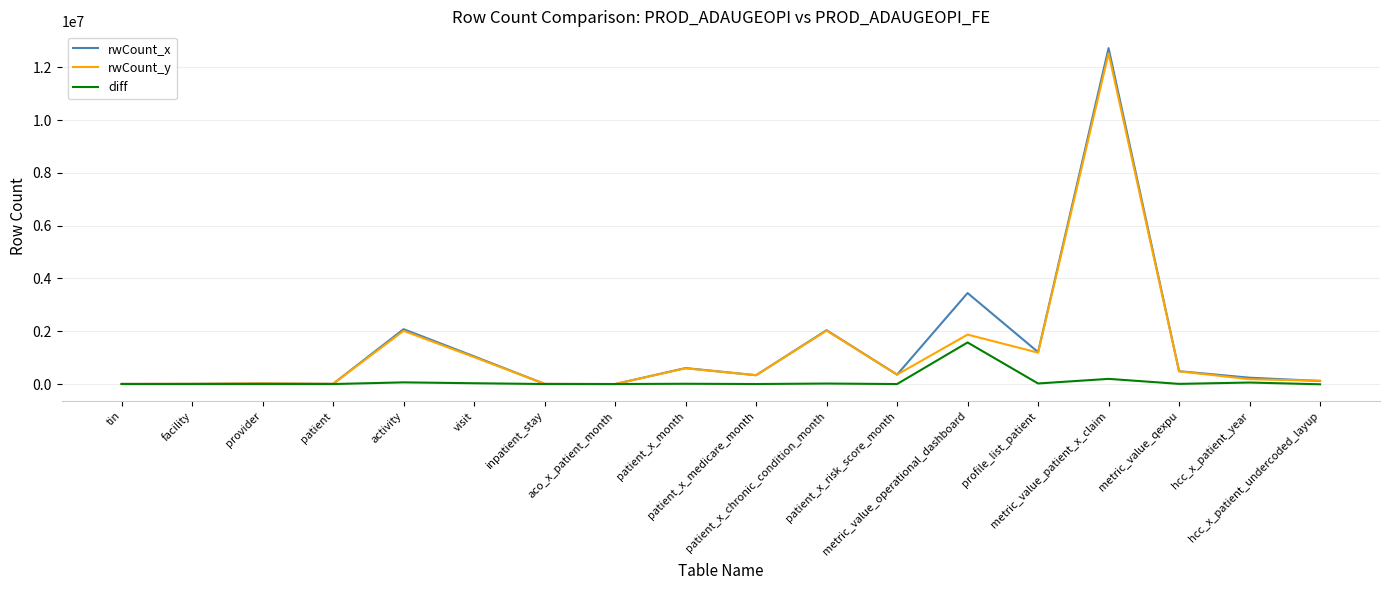

What is the maximum value shown in the chart?

12722216